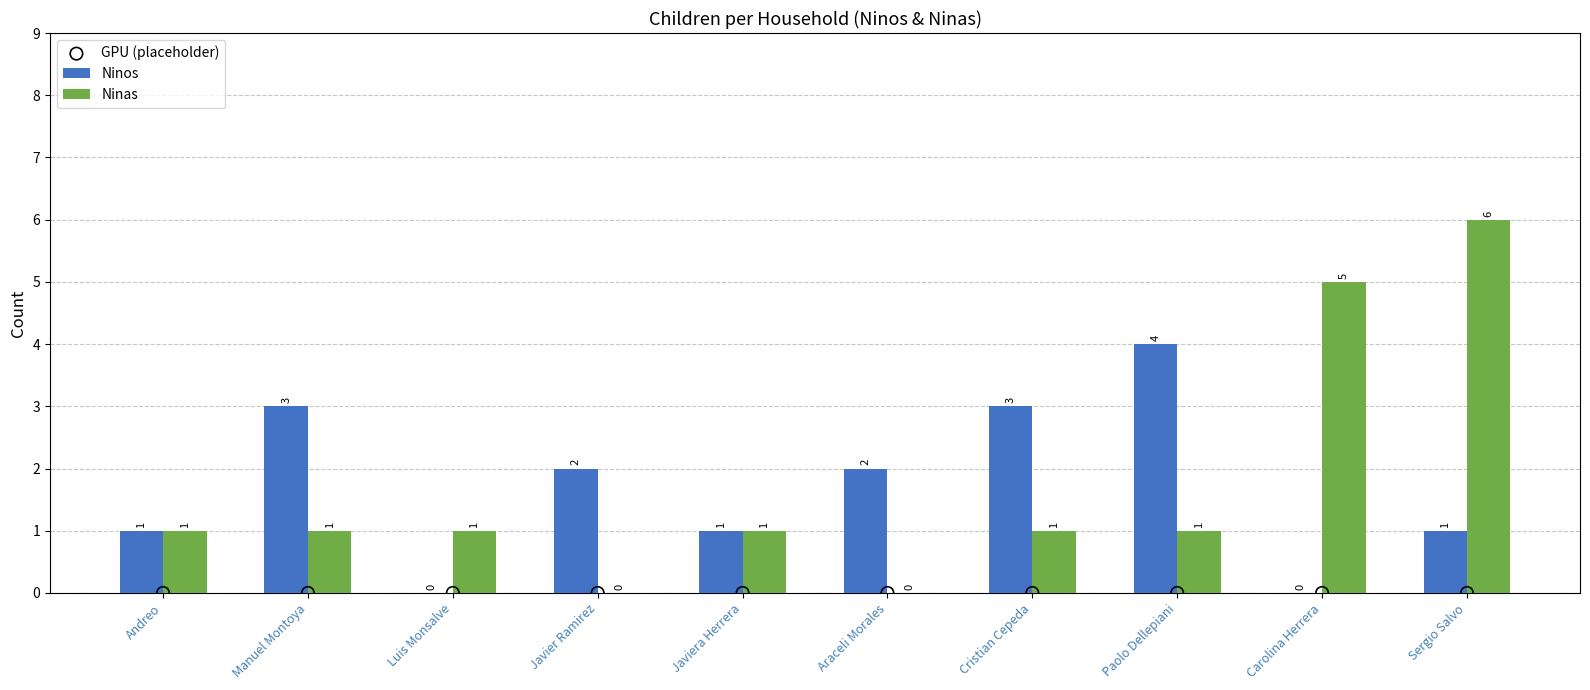

Which series has the widest spread of Y values?

Ninas